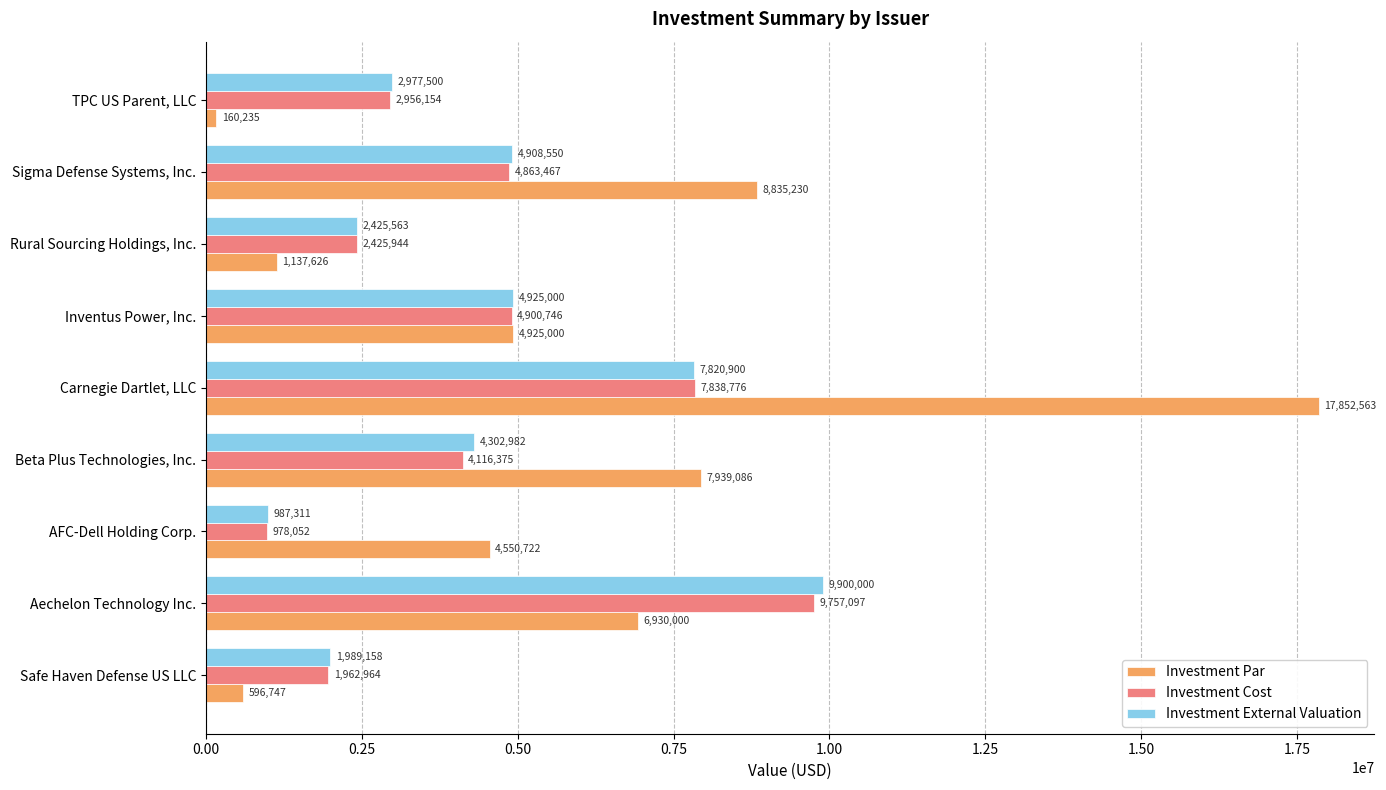

What are all the series names shown in the legend?

Investment Par, Investment Cost, Investment External Valuation